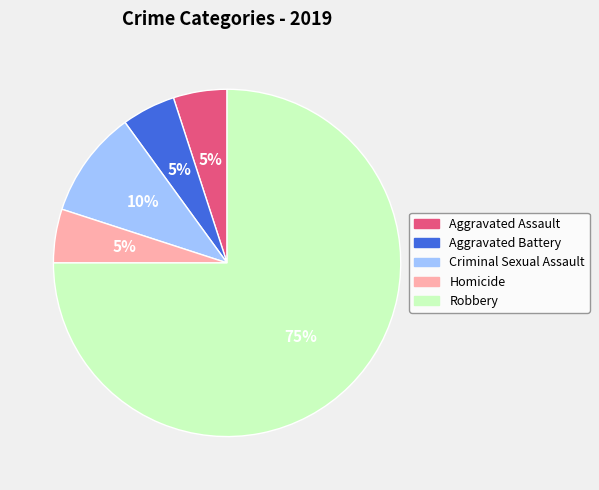

Which has a higher value, Homicide or Robbery?

Robbery